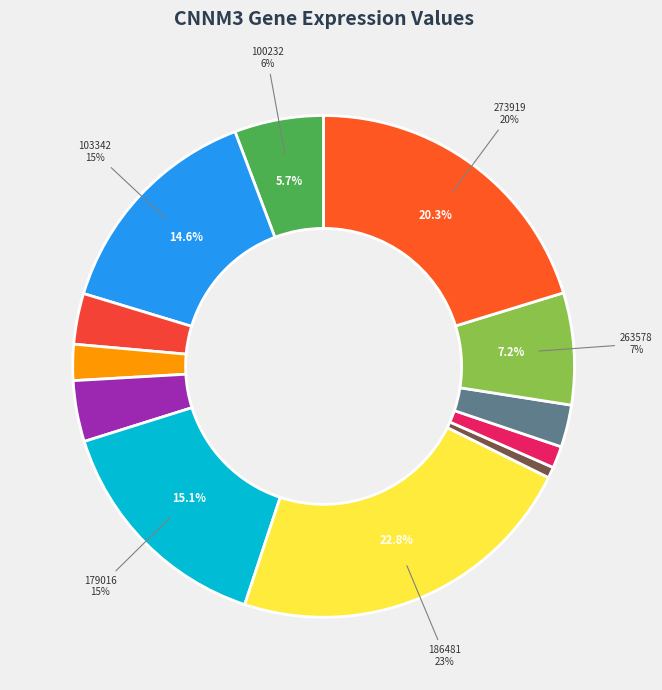

Rank the categories by value from lowest to highest.

224143, 237983, 123804, 258135, 113971, 146218, 100232, 263578, 103342, 179016, 273919, 186481